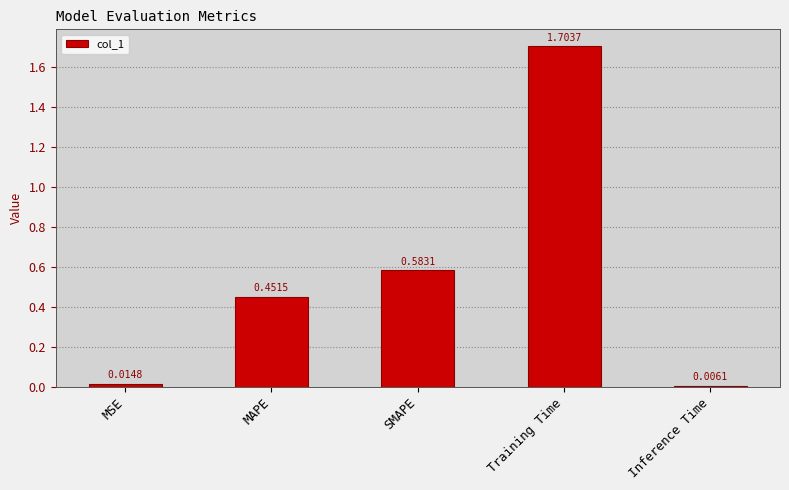

Where is the data nearest to the value 0?

Inference Time